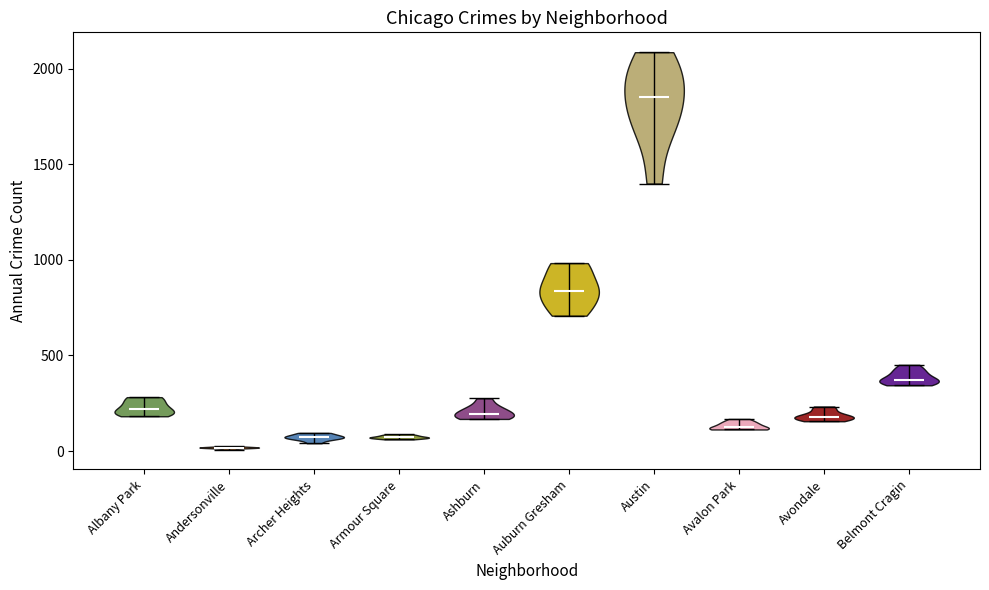

Which violin has the lowest median line?

Andersonville